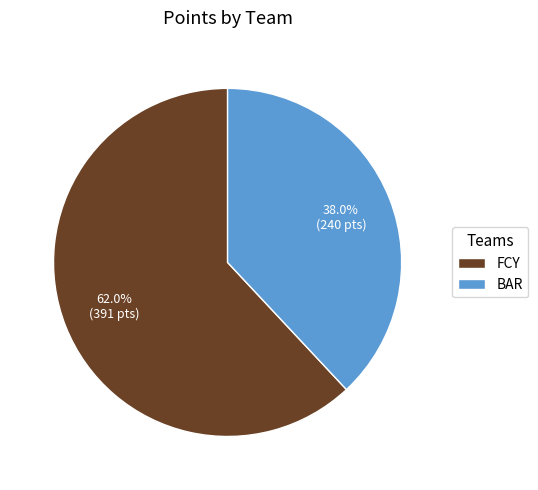

What is the majority slice?

FCY